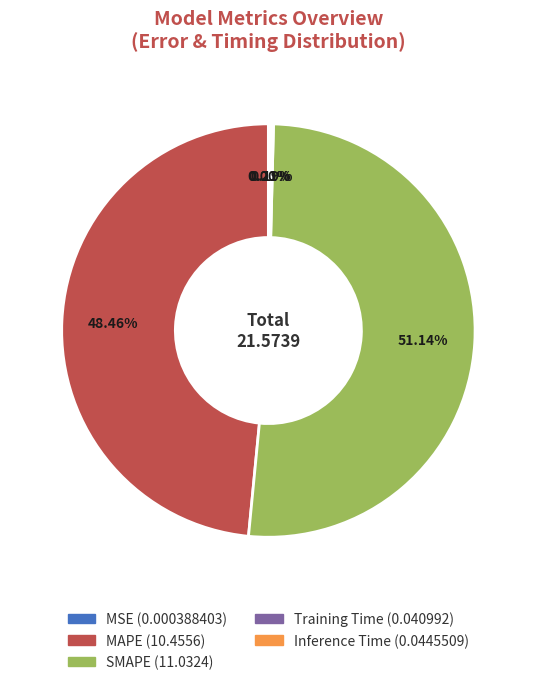

Which category has the biggest portion of the pie?

SMAPE